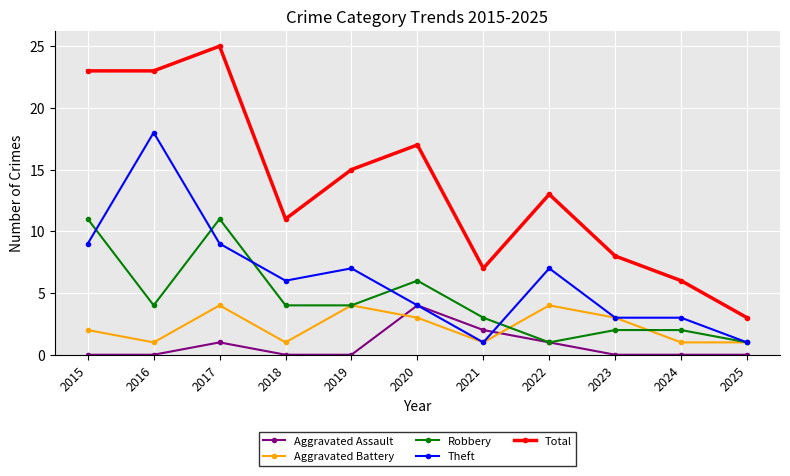

Rank the series at 2016 from highest to lowest value.

Total, Theft, Robbery, Aggravated Battery, Aggravated Assault